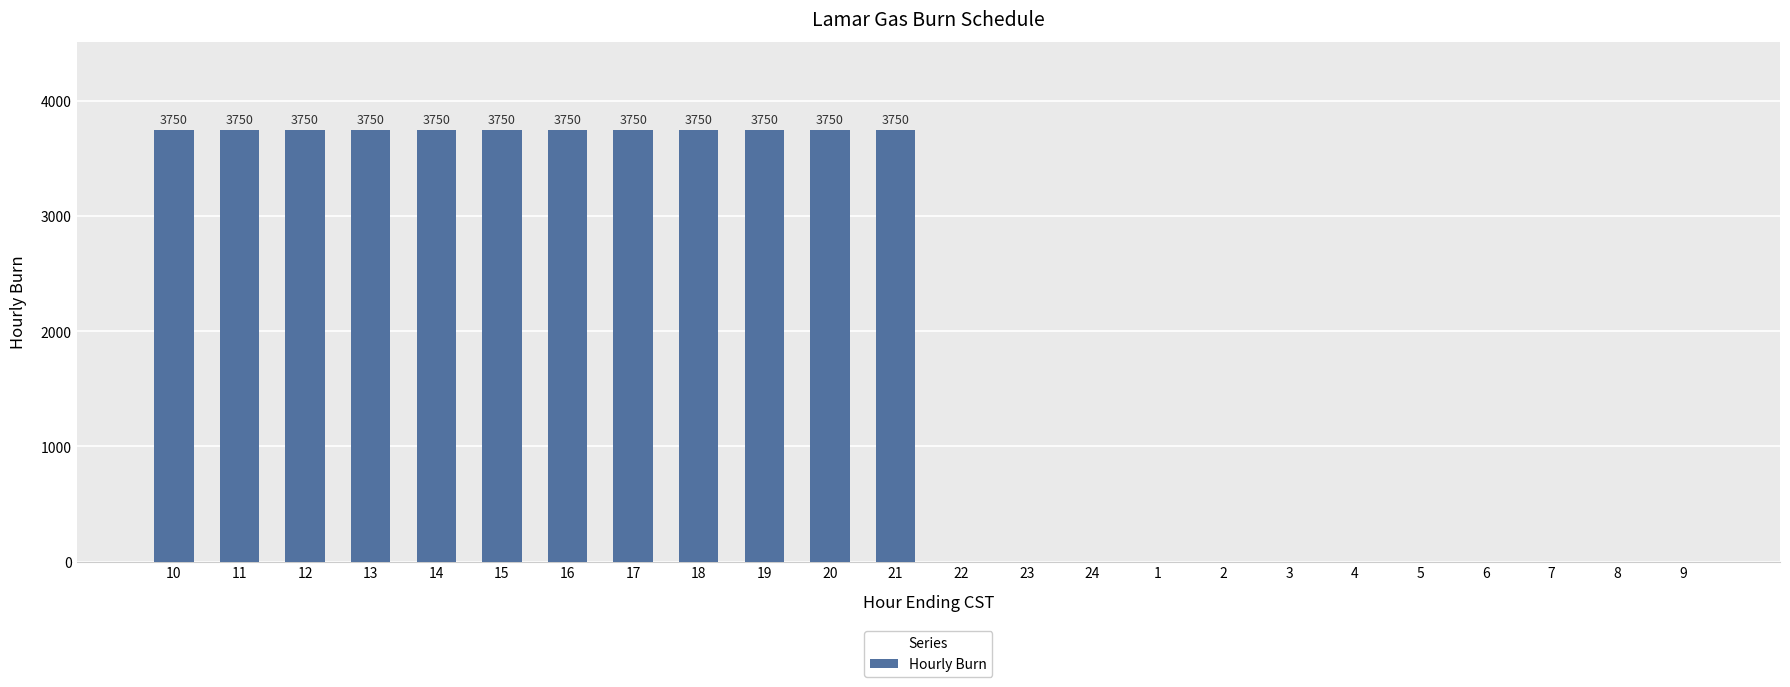

Read the value at 16, to the nearest 100.

3800